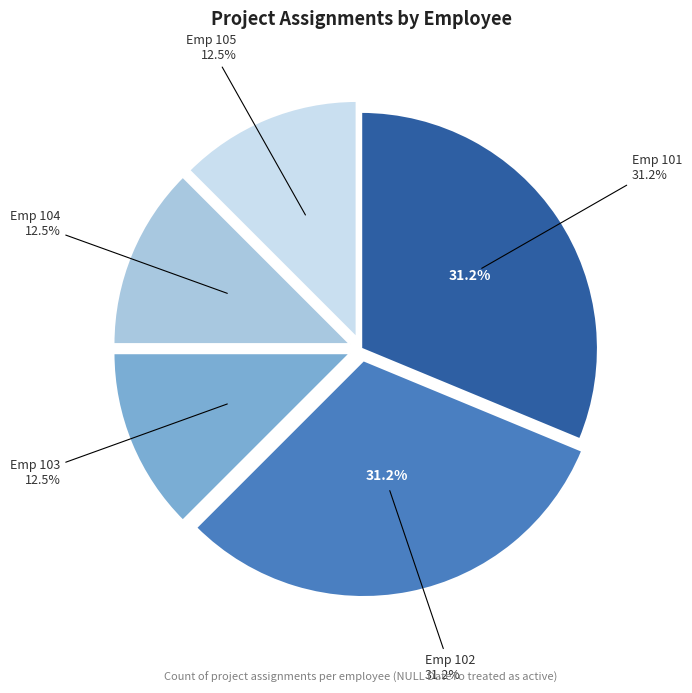

Count the number of slices in the pie.

5